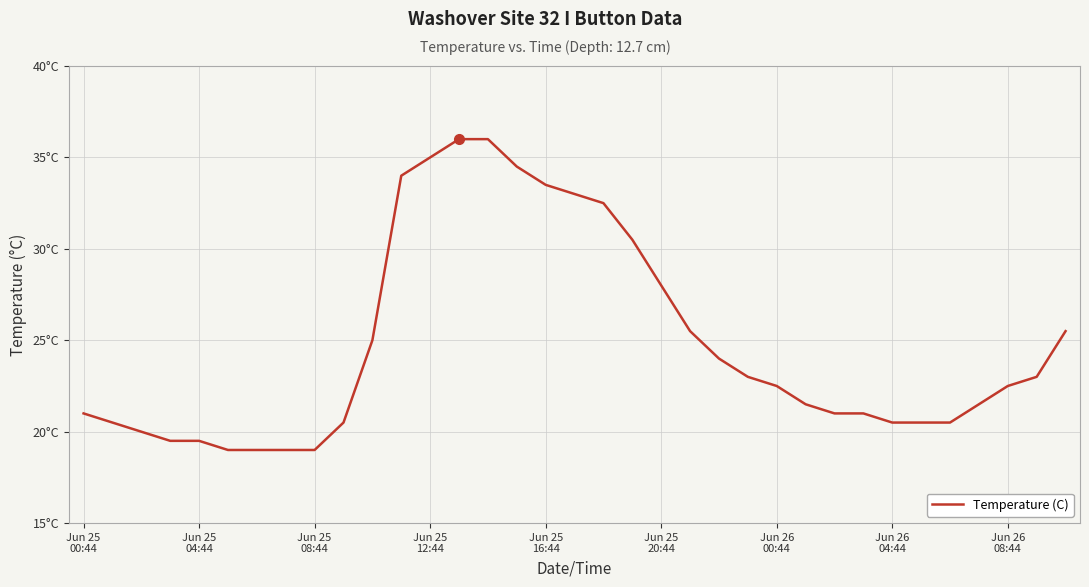

Does the chart display data point markers on the line(s)?

No